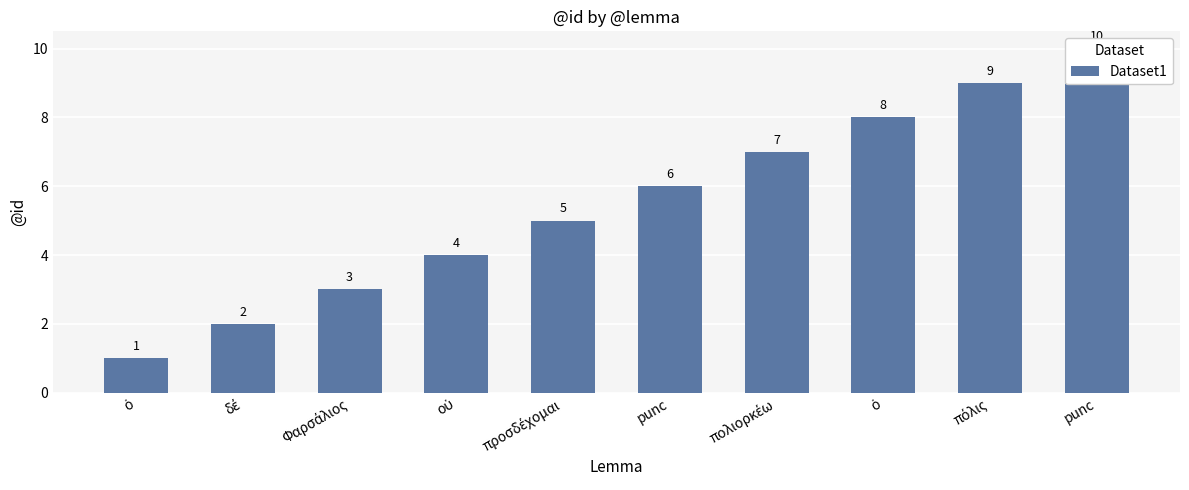

True or false: the data shows 14 at ὁ.

False